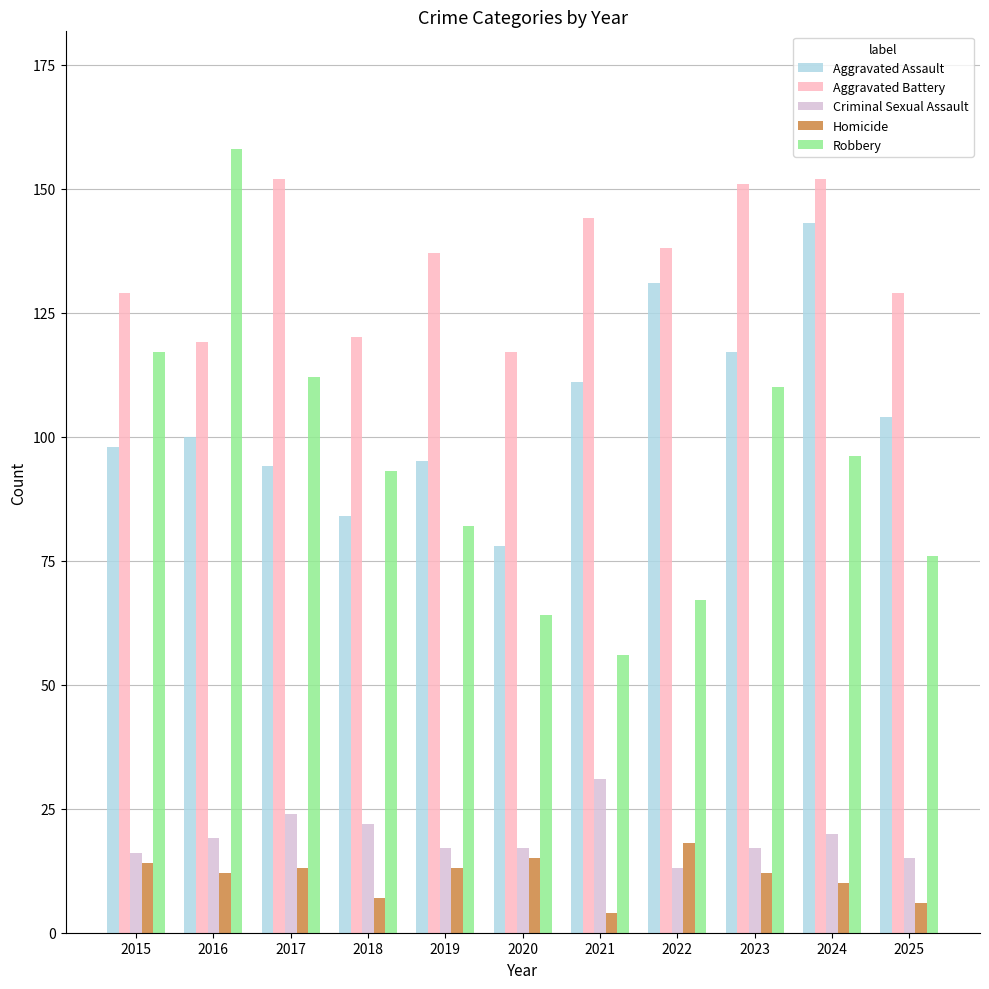

True or false: Aggravated Assault has a value of 143 at 2024.

True